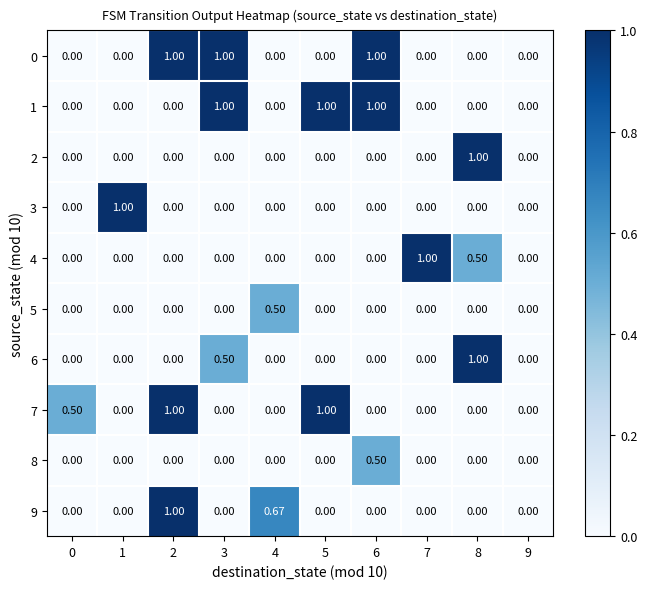

Is the value of 6 at 3 greater than the value of 3 at 9?

Yes